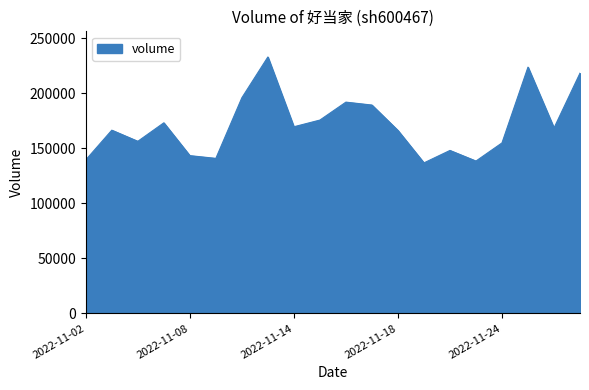

What is the difference between the maximum and minimum values?

96154